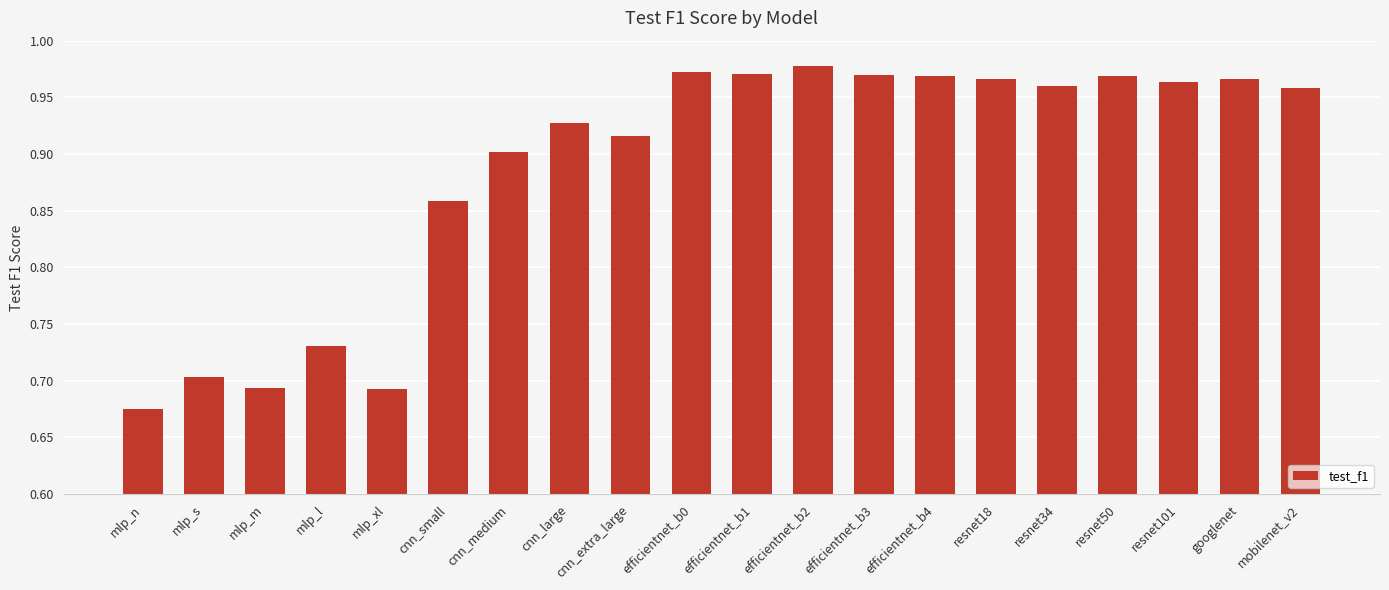

Where is the data nearest to the value 0?

mlp_n